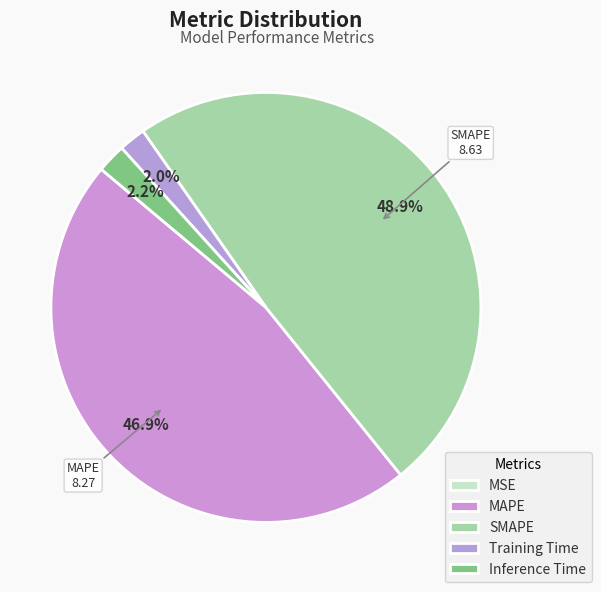

Is it true that SMAPE is 43% of the pie?

False